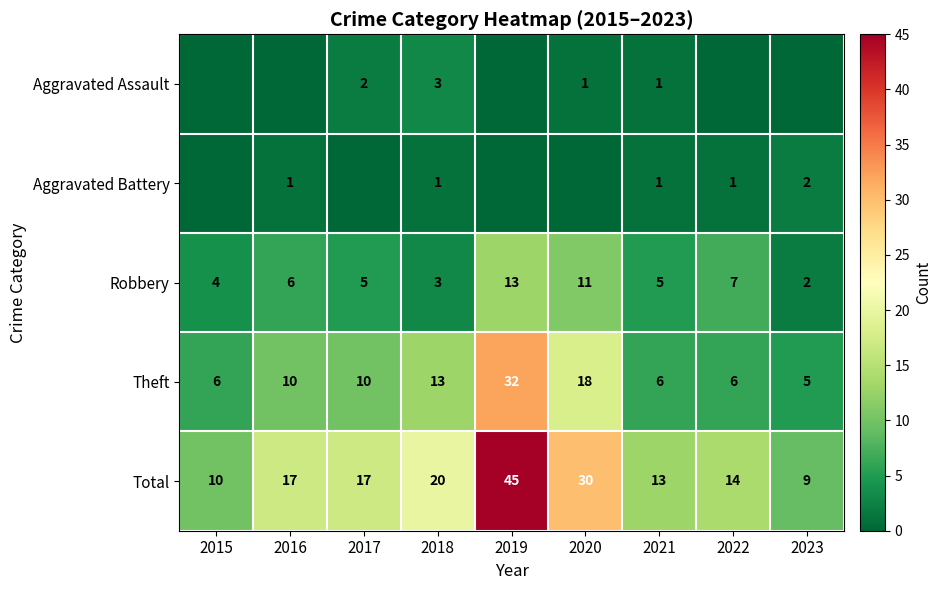

The value of Total at 2022 is 14. True or false?

True